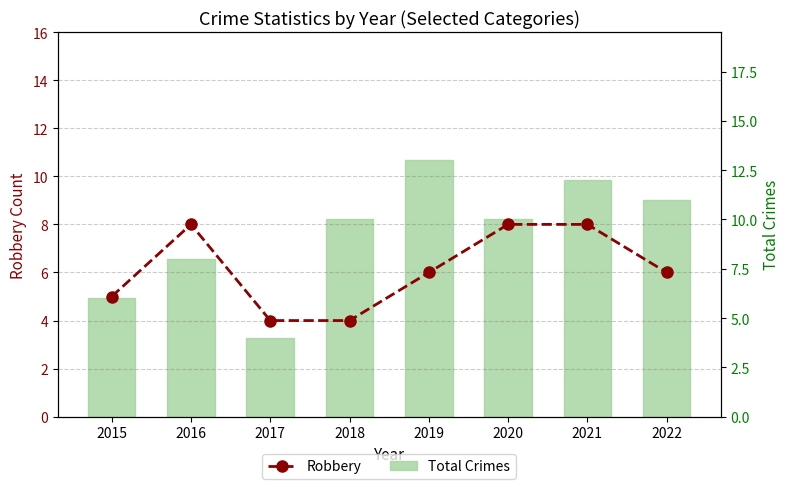

Reading left to right, extract all data points from this chart.

Robbery: 5	8	4	4	6	8	8	6
Total Crimes: 6	8	4	10	13	10	12	11